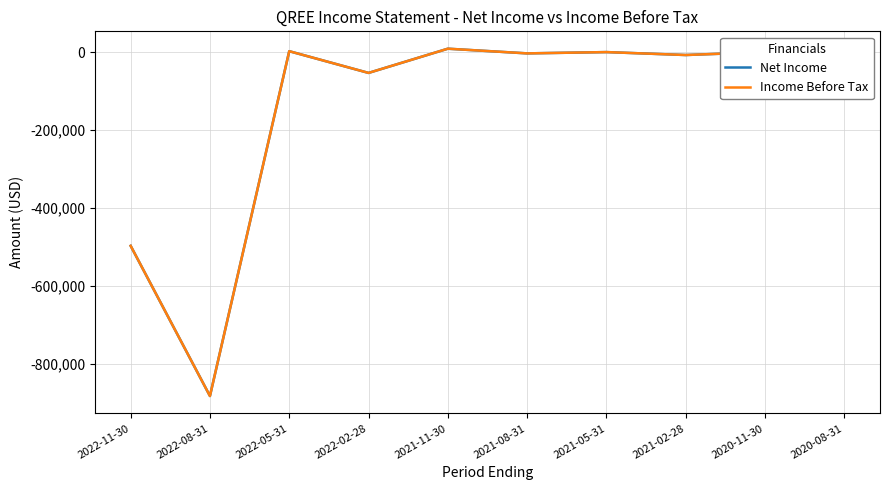

True or false: Net Income has a value of -13277 at 2022-02-28.

False